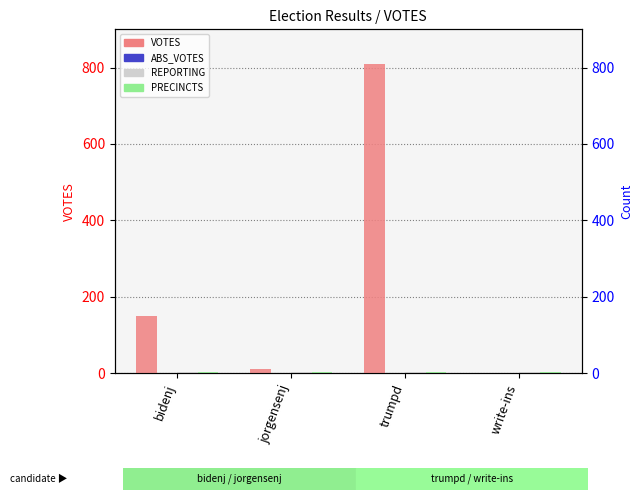

What are all the series names shown in the legend?

VOTES, ABS_VOTES, REPORTING, PRECINCTS